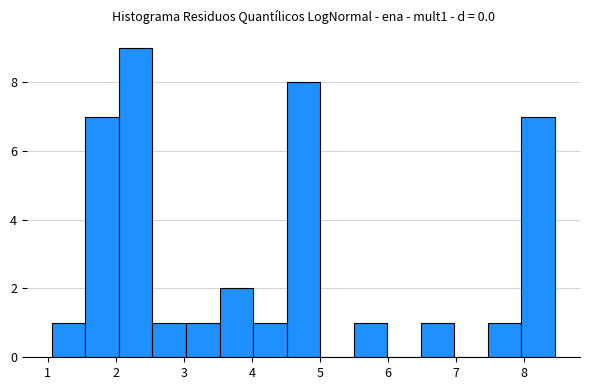

Reading left to right, list every bar in this chart as the range it spans on the x-axis followed by its height. Neither the bar edges nor the heights are printed on the chart, so give them approximately, as read against the axes.

1.1 to 1.6: 1
1.6 to 2.0: 7
2.0 to 2.5: 9
2.5 to 3.0: 1
3.0 to 3.5: 1
3.5 to 4.0: 2
4.0 to 4.5: 1
4.5 to 5.0: 8
5.0 to 5.5: 0
5.5 to 6.0: 1
6.0 to 6.5: 0
6.5 to 7.0: 1
7.0 to 7.5: 0
7.5 to 8.0: 1
8.0 to 8.5: 7